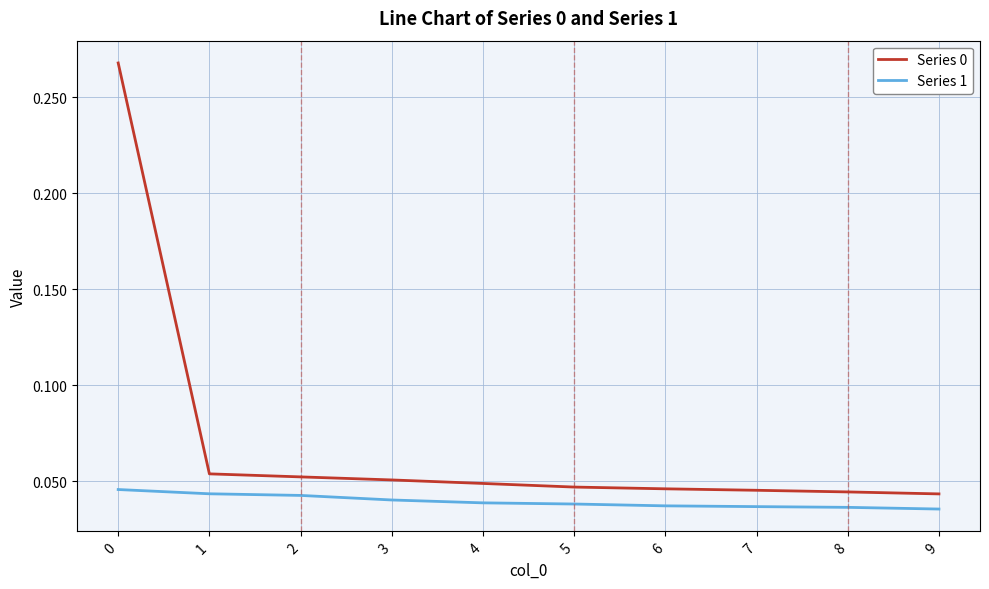

True or false: Series 0 and Series 1 cross at least once.

False